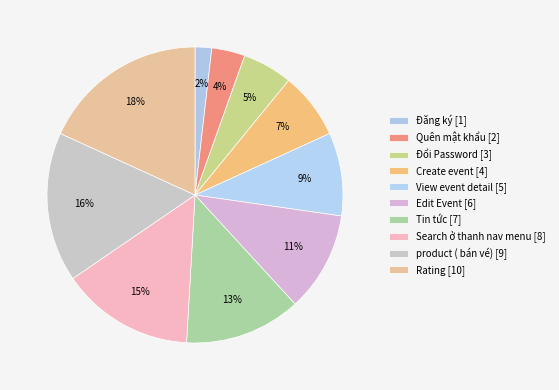

Is there a majority slice in this chart?

No